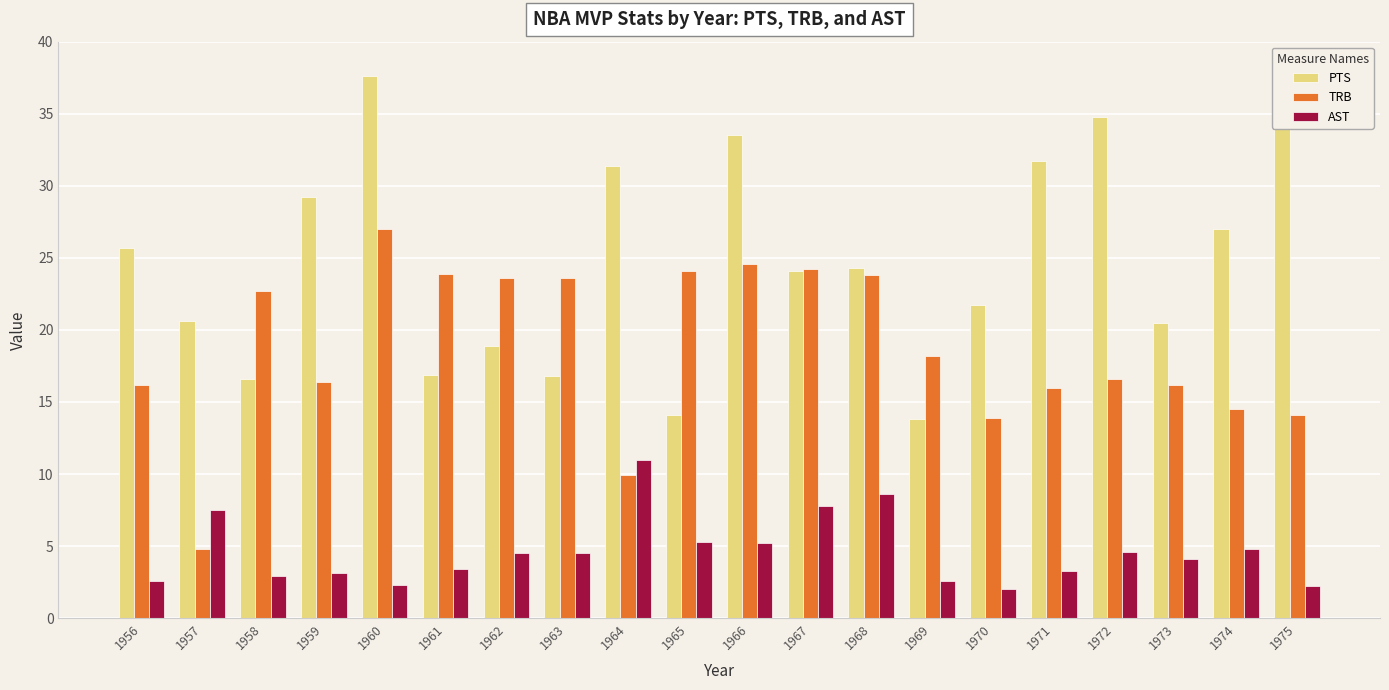

The value of AST at 1959 is 0.7. True or false?

False